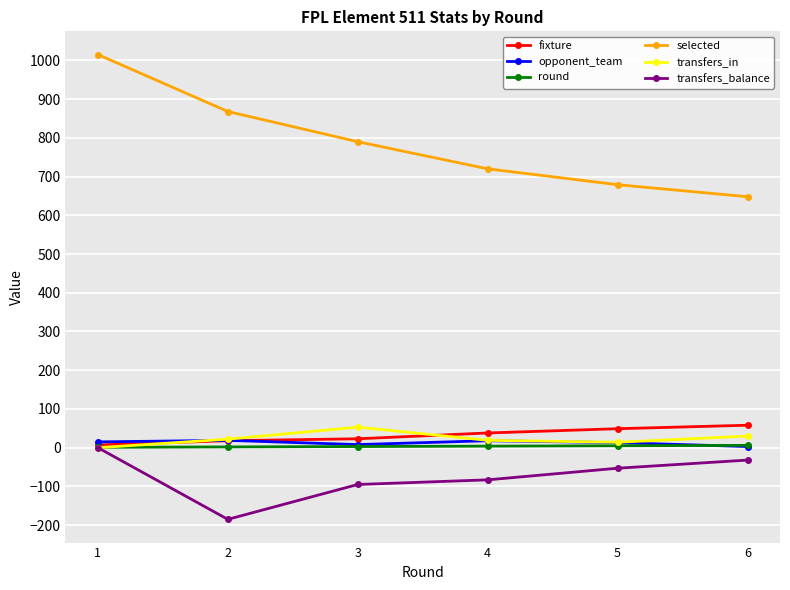

True or false: selected and round cross at least once.

False